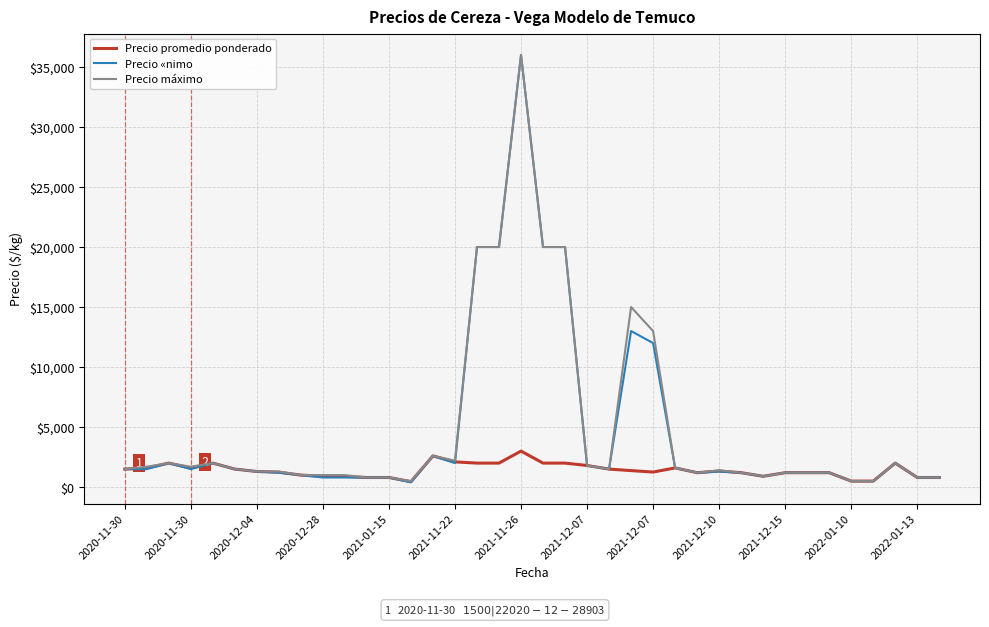

Which series has the largest range (max minus min)?

Precio «nimo